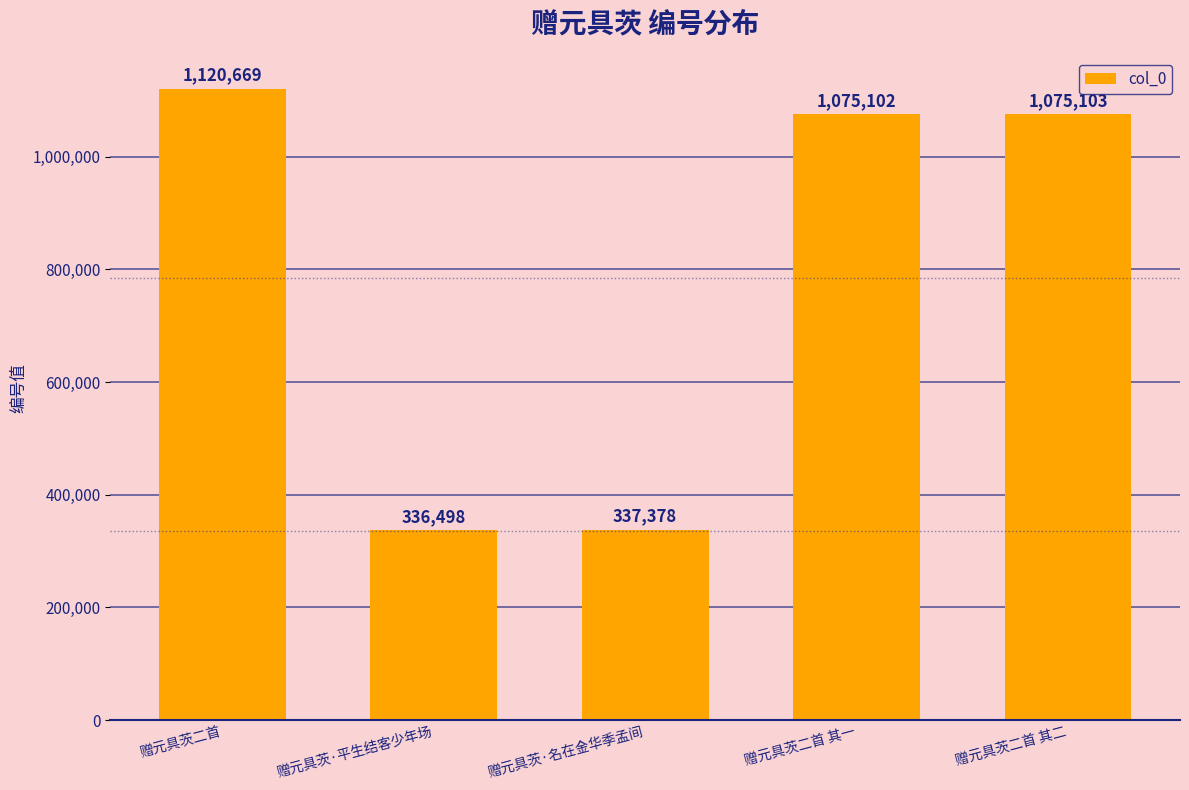

What is the label of the 5th bar from the left?

赠元具茨二首 其二